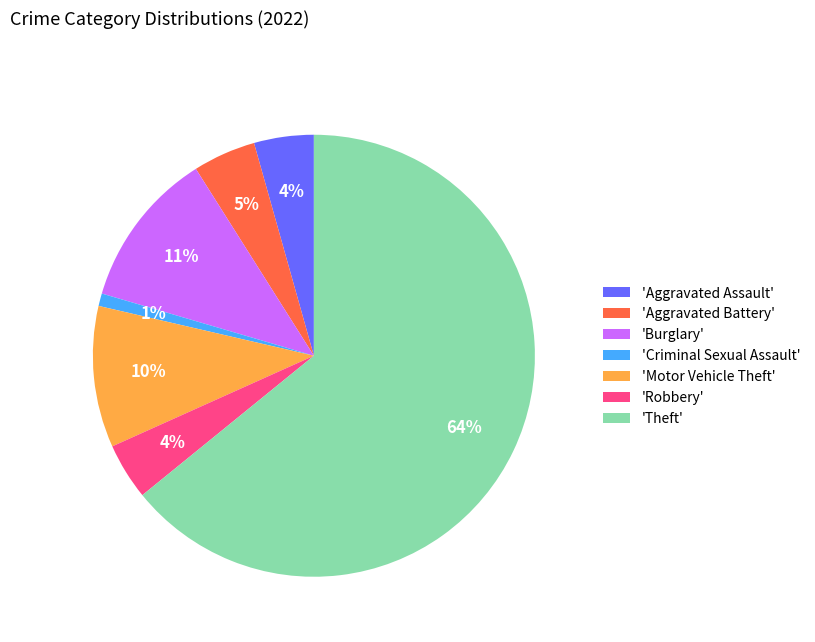

To the nearest percent, what portion does 'Motor Vehicle Theft' represent?

10%